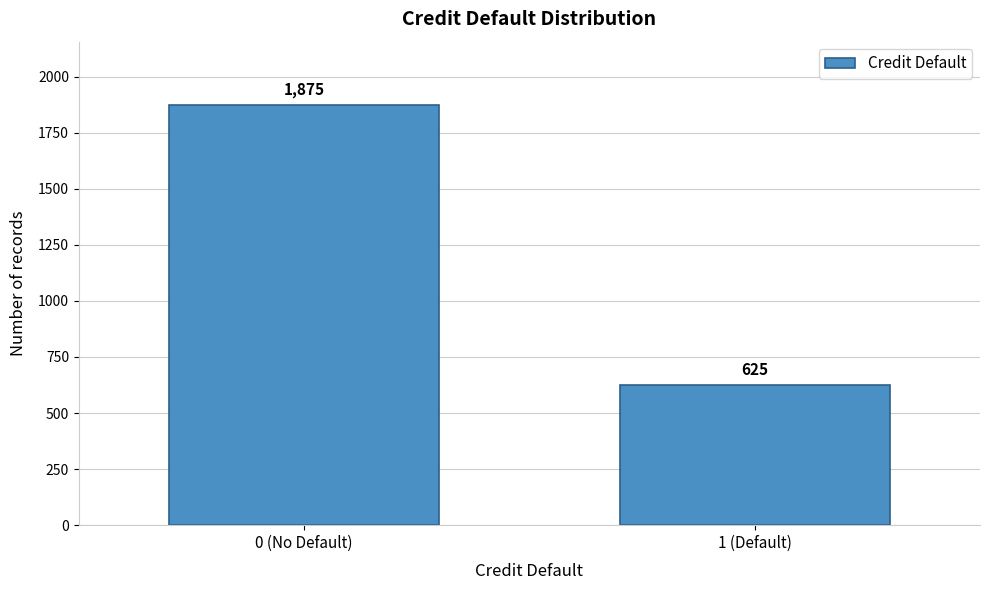

Reading left to right, what are all the values shown in this chart?

0 (No Default)=1875	1 (Default)=625